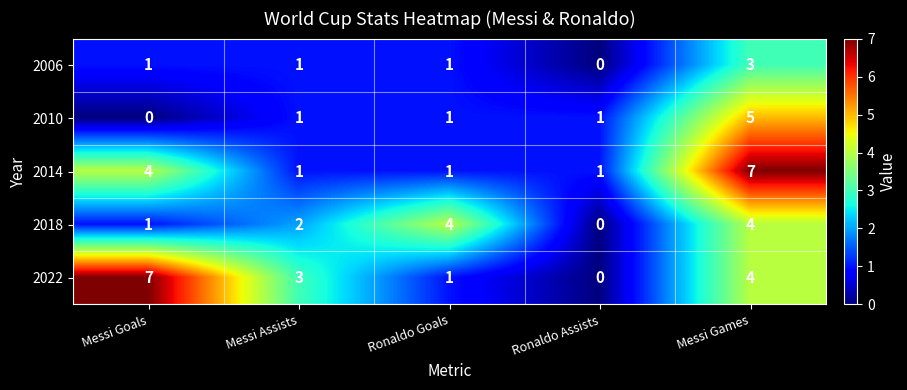

Reading left to right, extract all data points from this chart.

2006: 1	1	1	0	3
2010: 0	1	1	1	5
2014: 4	1	1	1	7
2018: 1	2	4	0	4
2022: 7	3	1	0	4